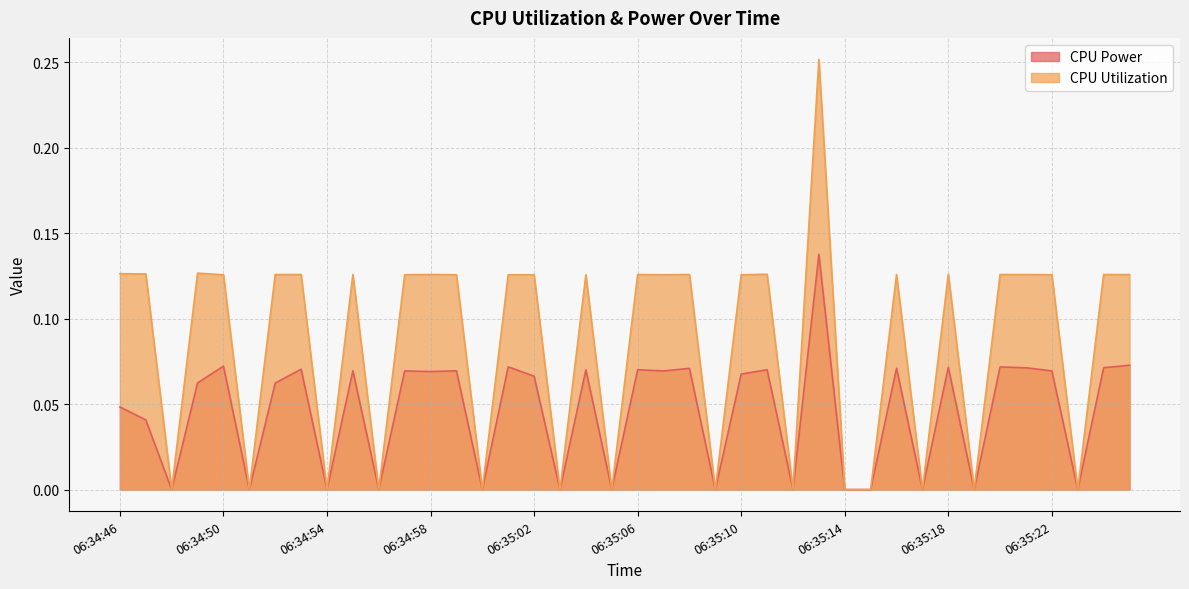

How many lines are shown in the chart?

2